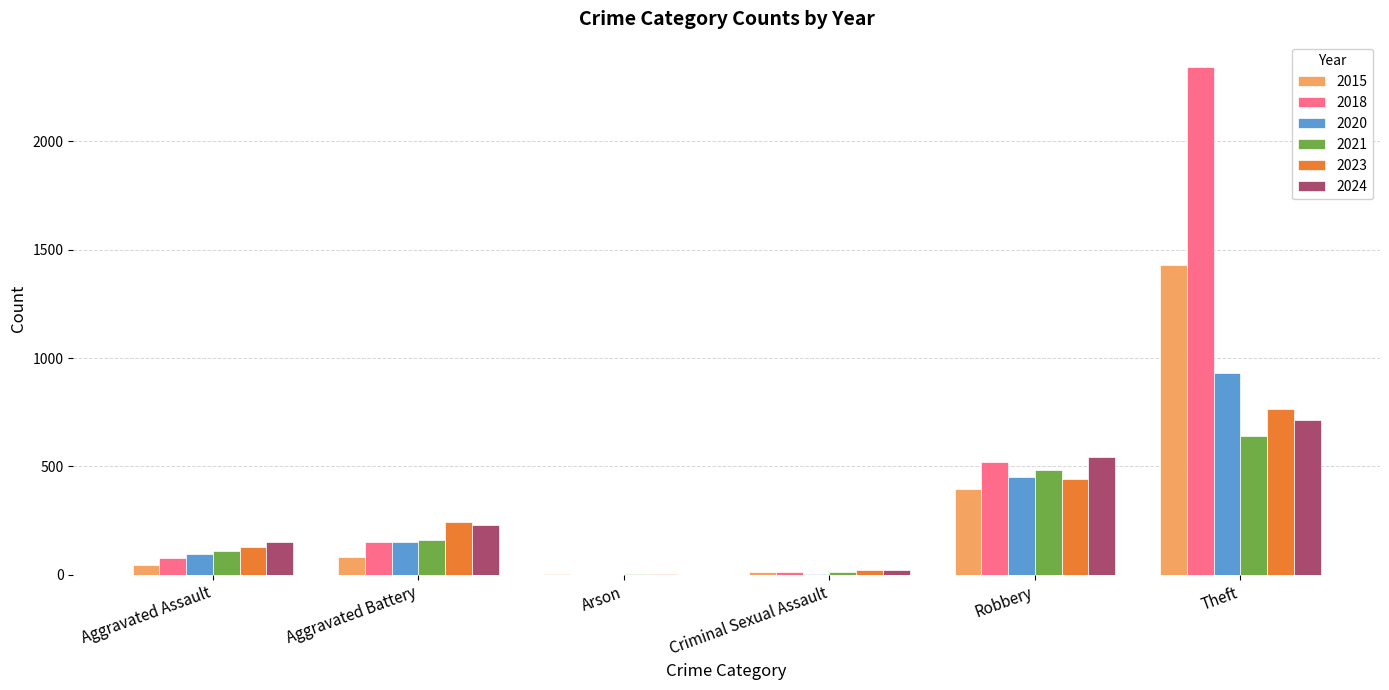

How many groups of bars are there?

6